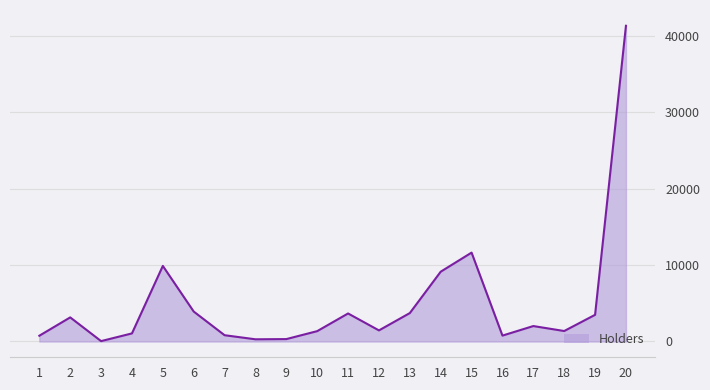

What is the greatest value displayed?

41346